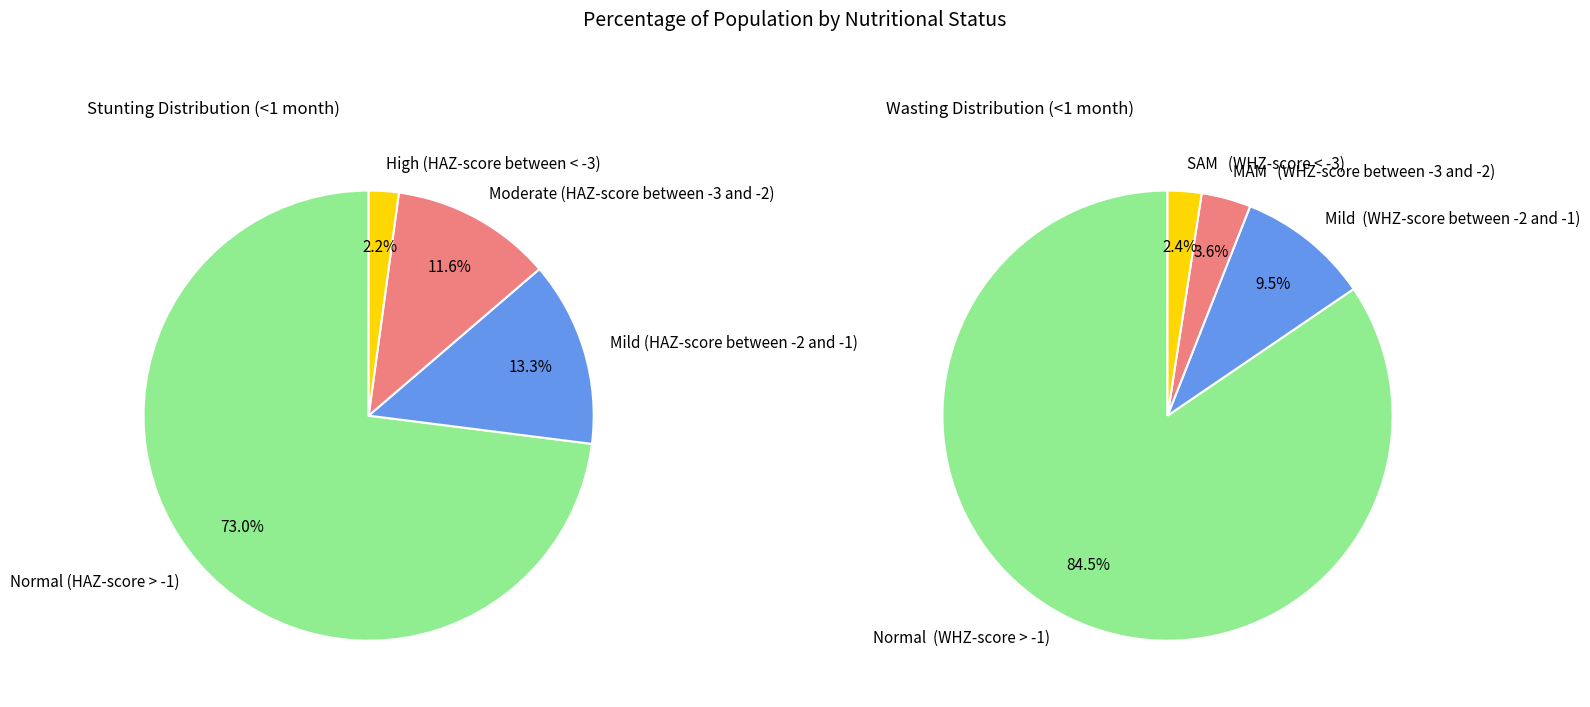

Is the sum of Mild (HAZ-score between -2 and -1) and High (HAZ-score between < -3) greater than half?

No